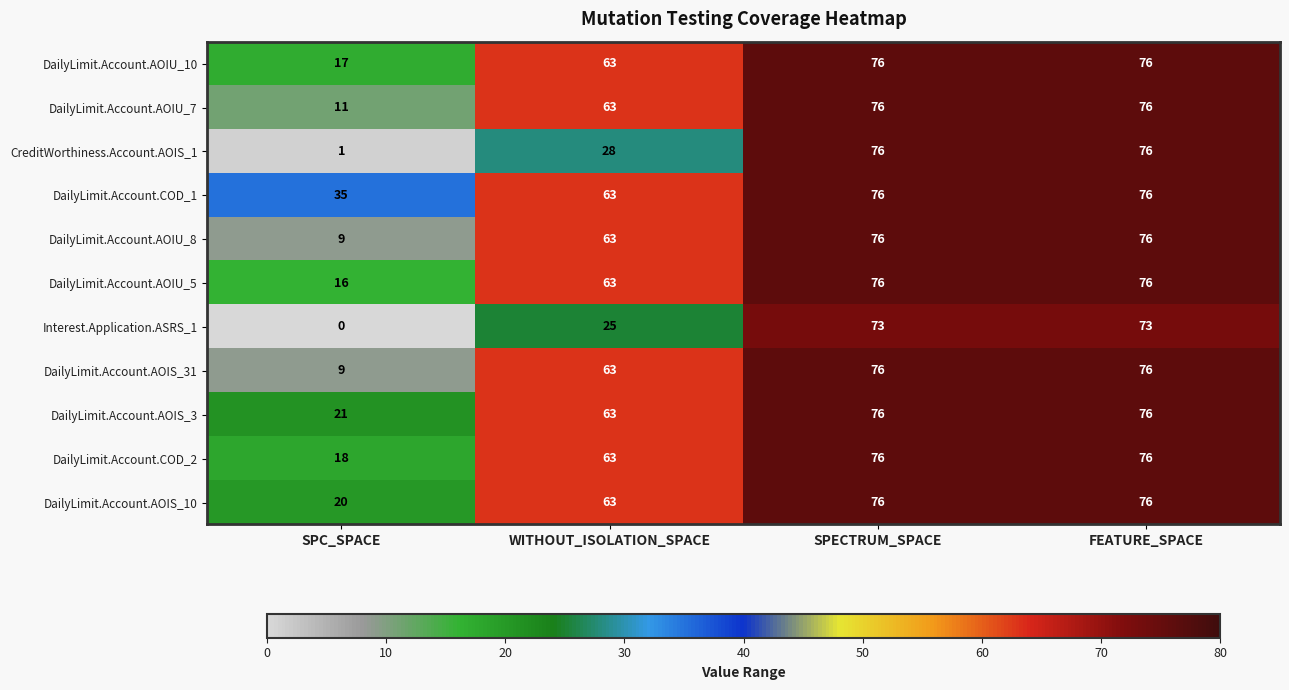

Which series has the largest total across all categories?

DailyLimit.Account.COD_1